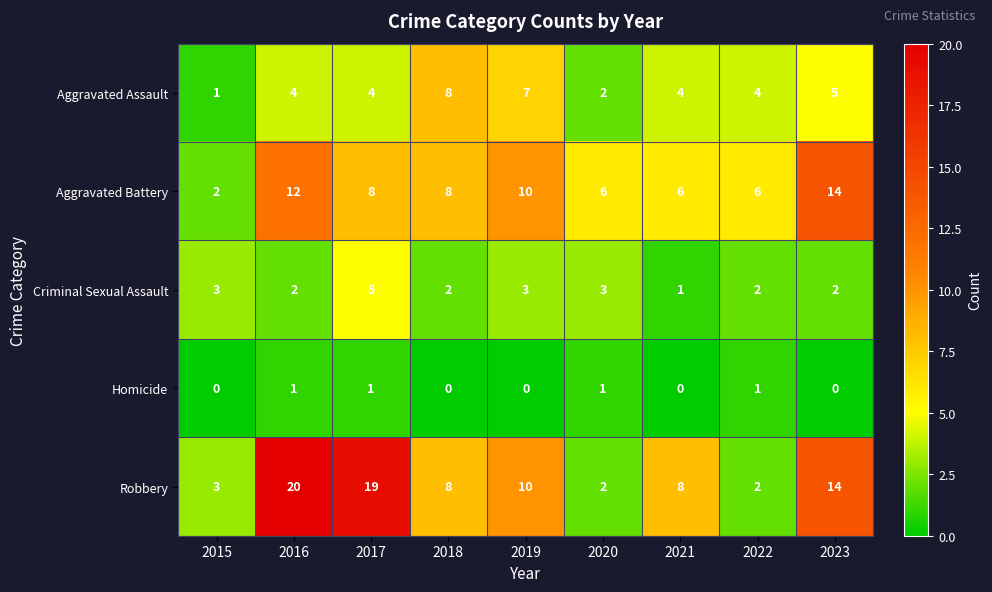

What is the sum of the Criminal Sexual Assault values at 2022 and 2019?

5